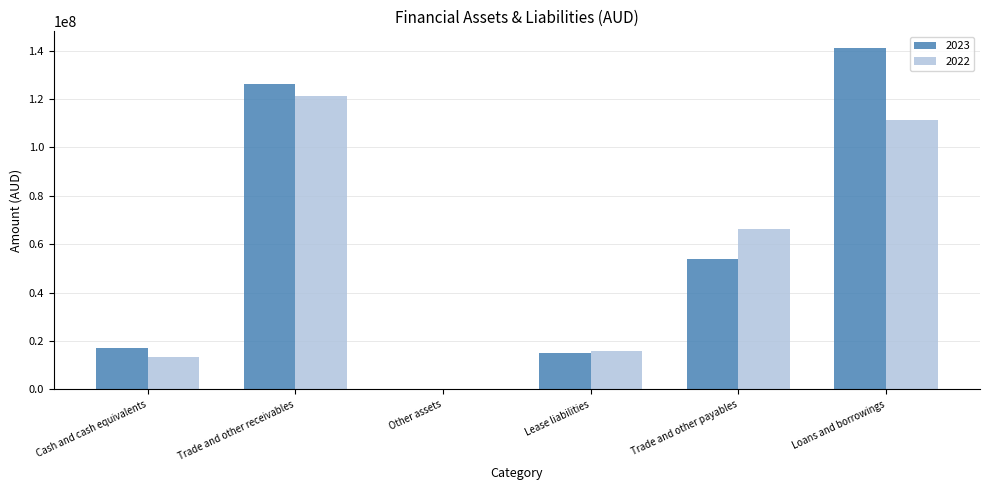

What is the greatest value displayed?

140948462